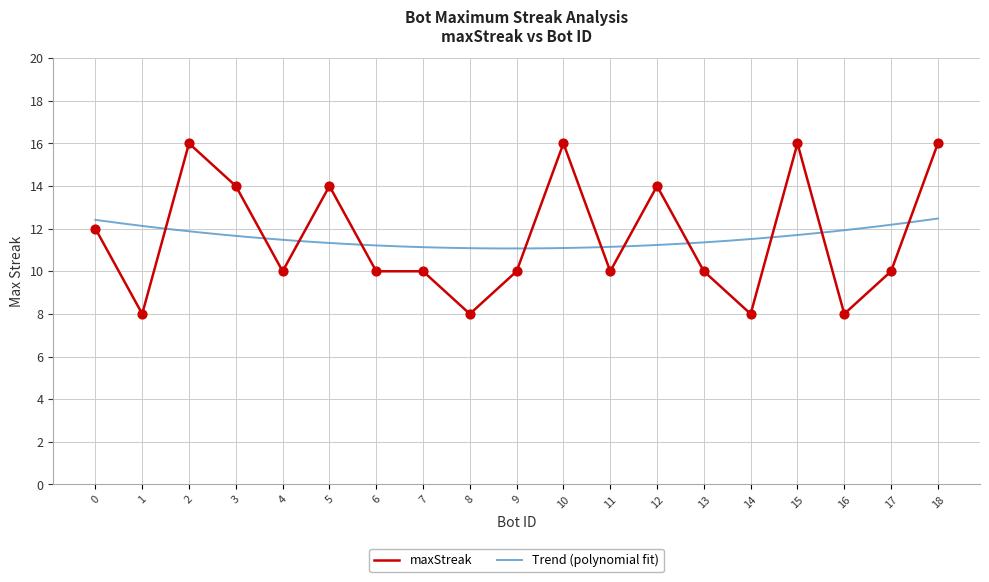

What is the change in value from 15 to 9?

-6